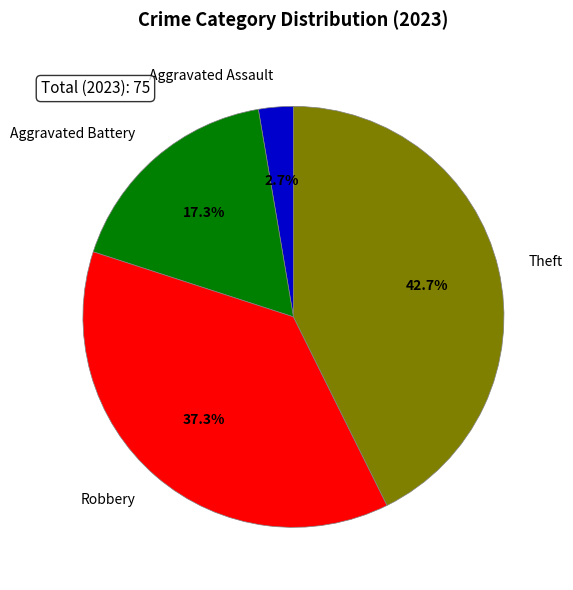

What is the largest slice in the pie chart?

Theft